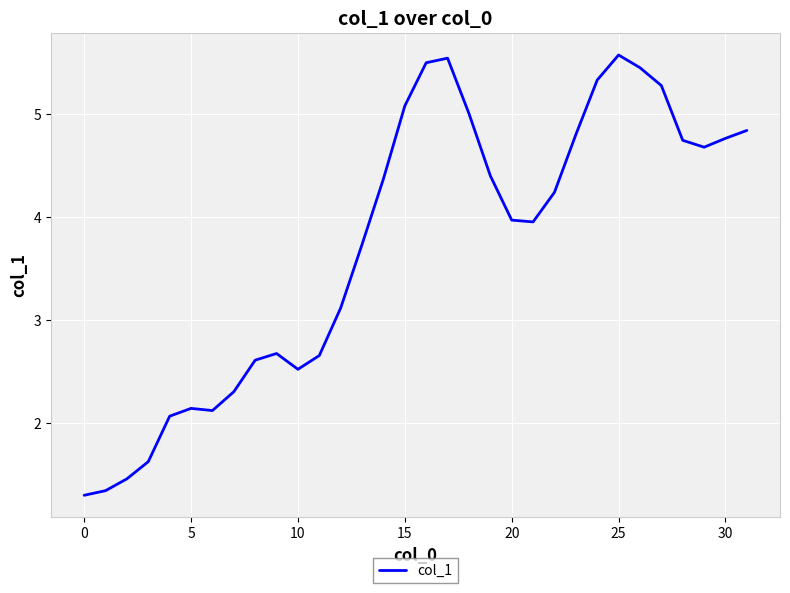

What is the difference between the maximum and minimum values?

4.3